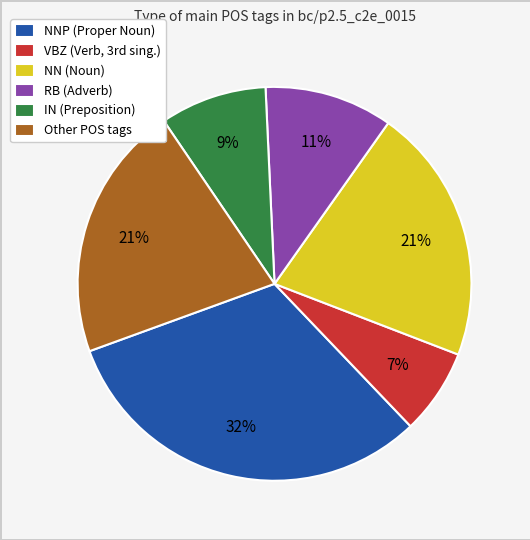

Is there a majority slice in this chart?

No